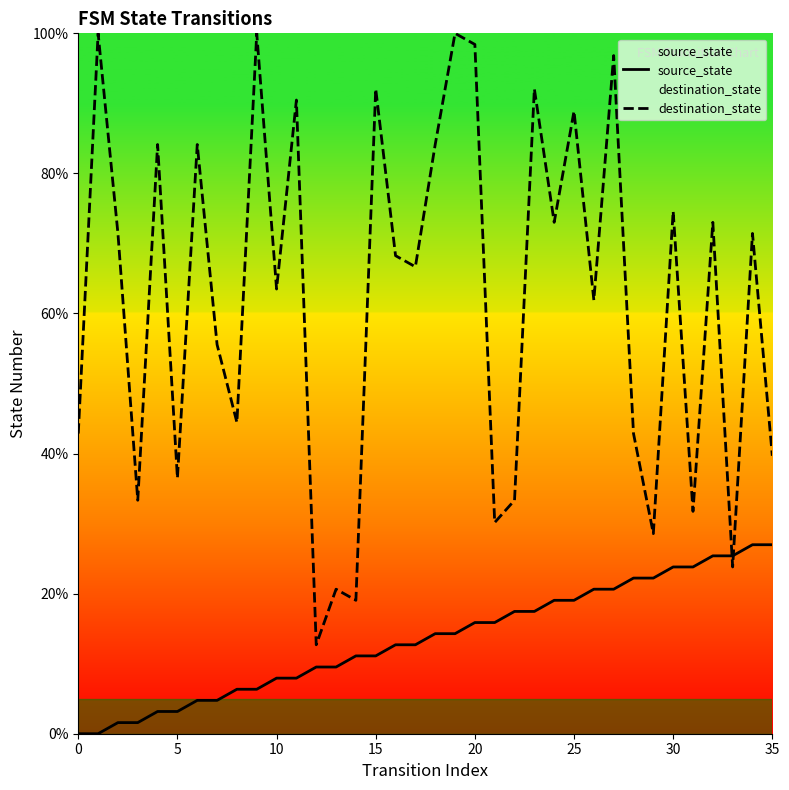

Read the destination_state value at 13.

20.6